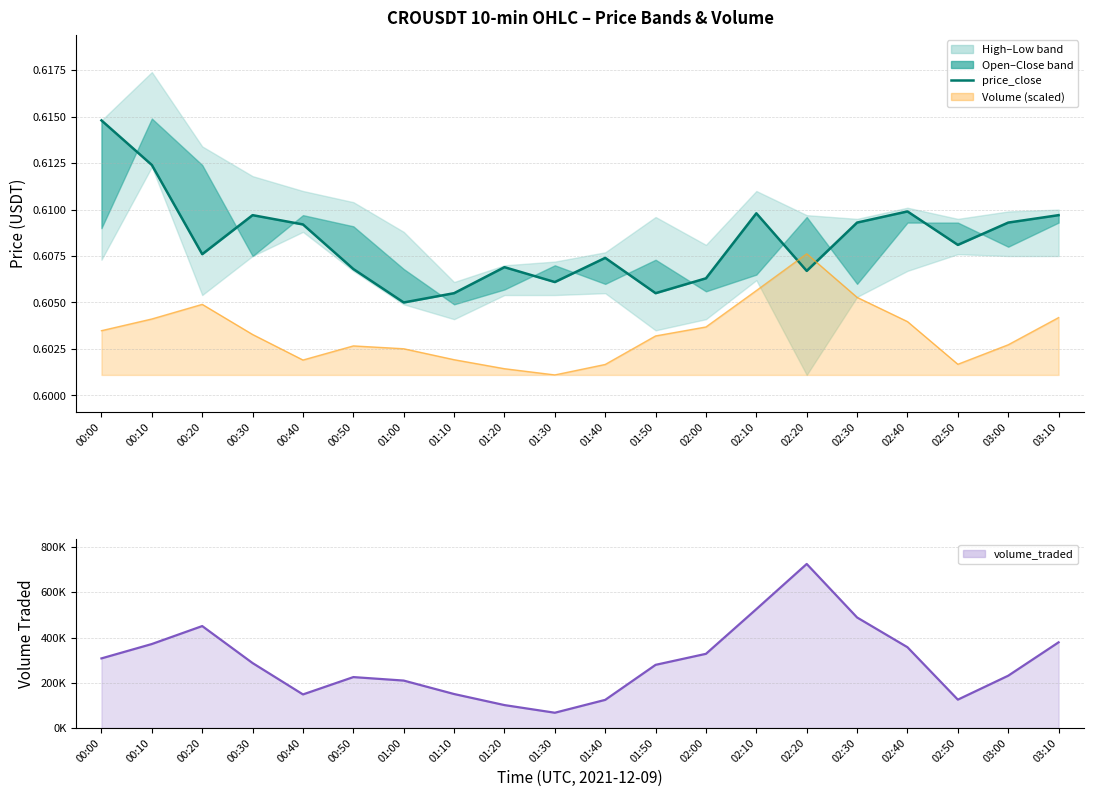

Rank the categories by volume_traded value from highest to lowest.

02:20, 02:10, 02:30, 00:20, 03:10, 00:10, 02:40, 02:00, 00:00, 00:30, 01:50, 03:00, 00:50, 01:00, 01:10, 00:40, 02:50, 01:40, 01:20, 01:30